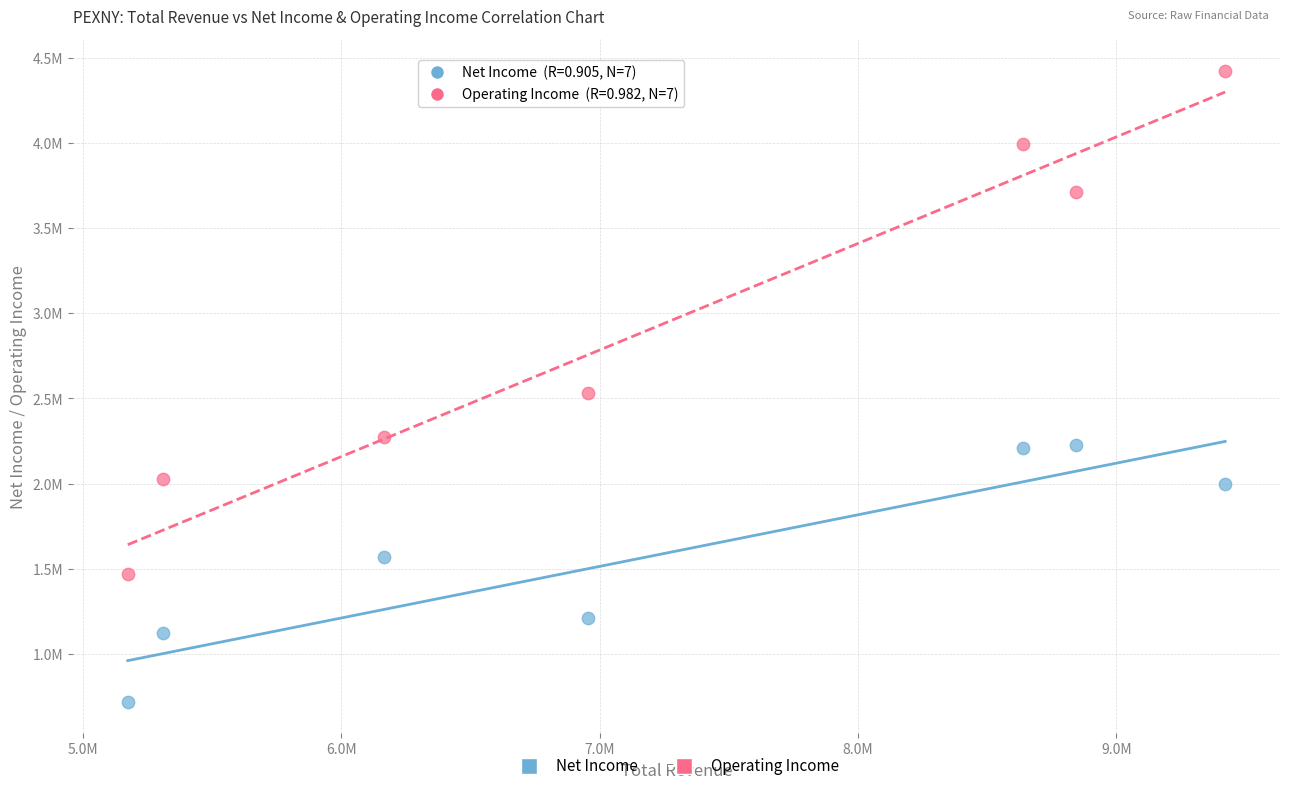

What are all the series names shown in the legend?

Net Income, Operating Income